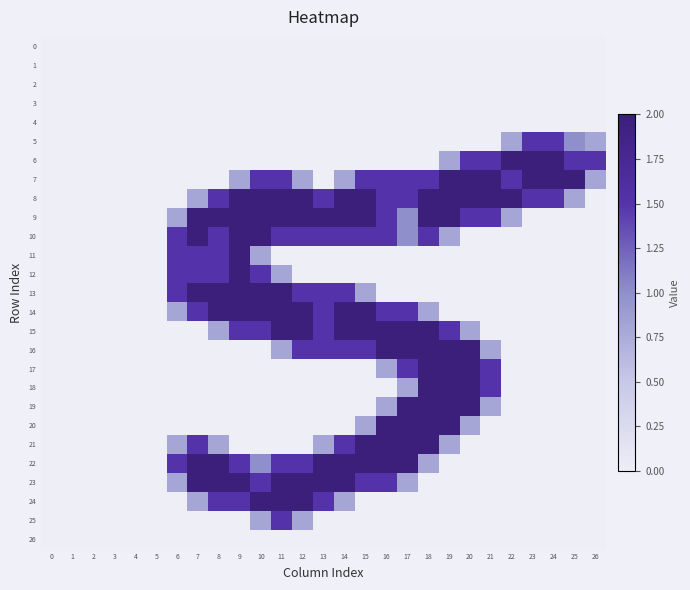

At how many categories does at least one series exceed 1?

21